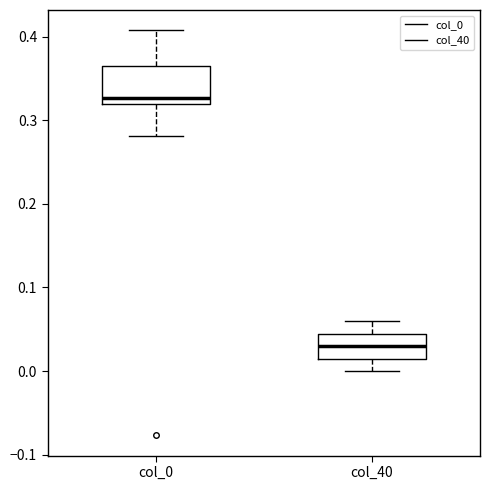

Reading left to right, transcribe this box plot: for each box, give where its median line is, the range the box spans, and where its two whiskers end, as read against the y-axis. The values are not printed on the chart, so give them approximately, as read against the axis.

col_0: median 0.33, box 0.32 to 0.37, whiskers 0.28 to 0.41
col_40: median 0.03, box 0.01 to 0.04, whiskers 0.00 to 0.06